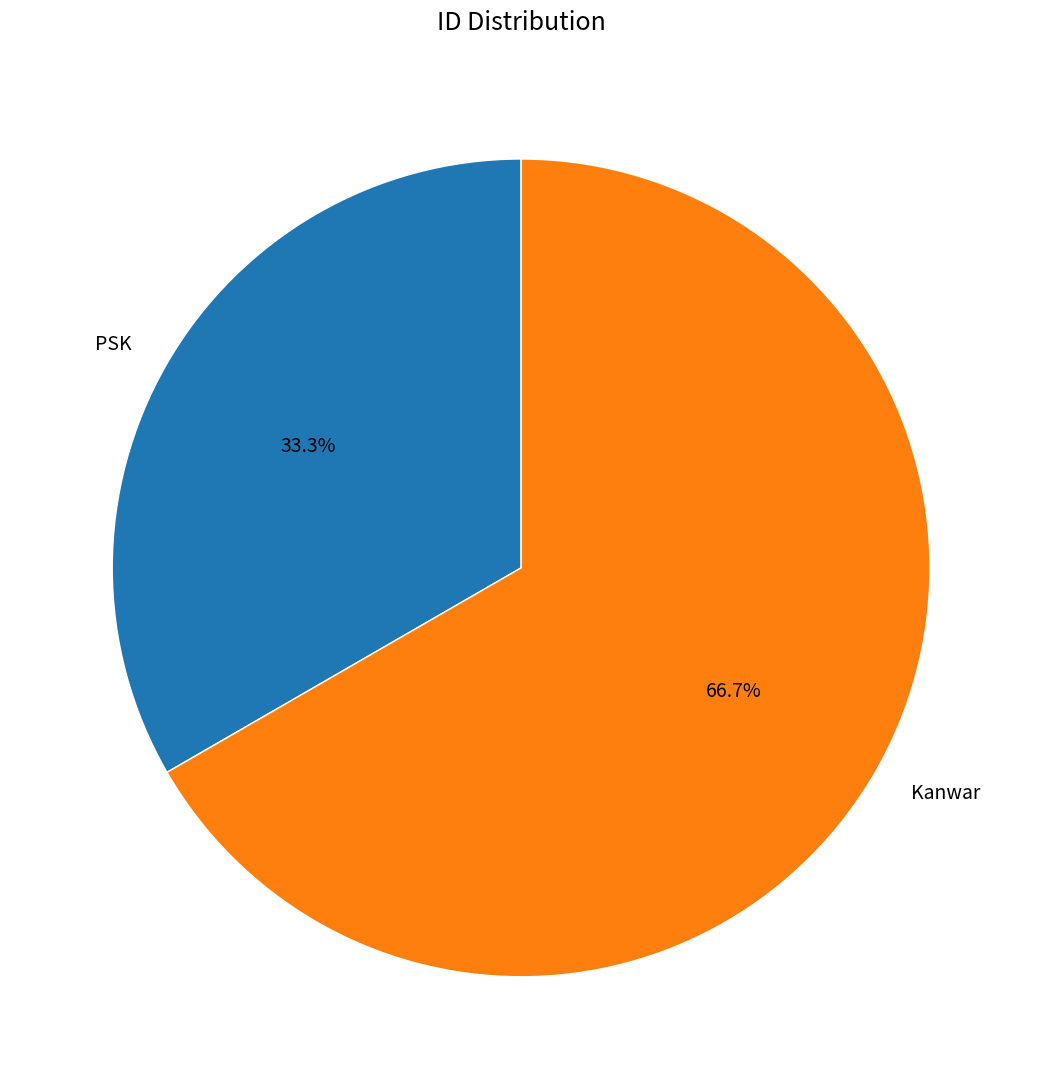

Is there a majority slice in this chart?

Yes